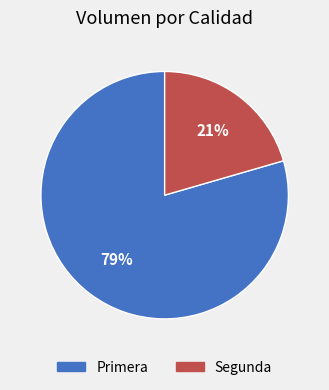

Which slice represents more than half of the pie?

Primera